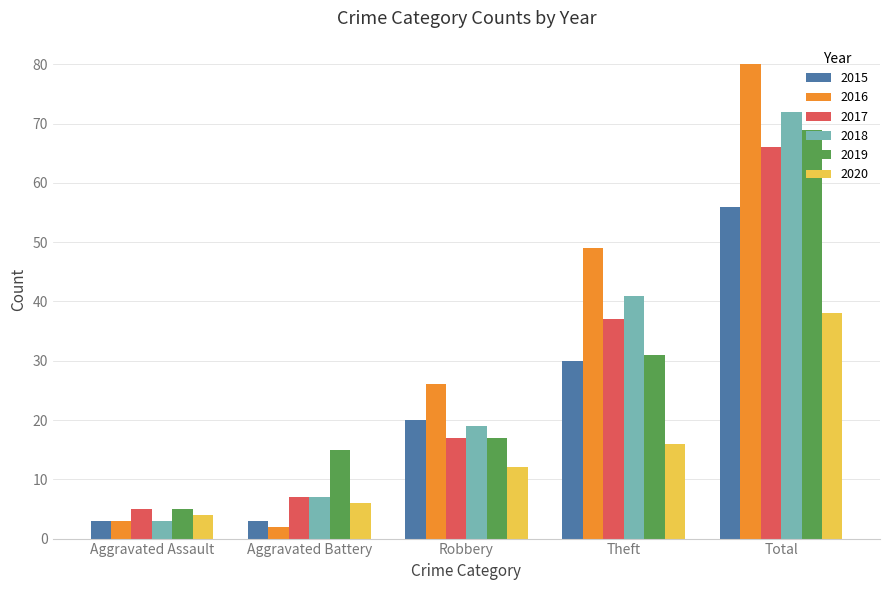

Is it true that 2017 equals 9 at Aggravated Assault?

False